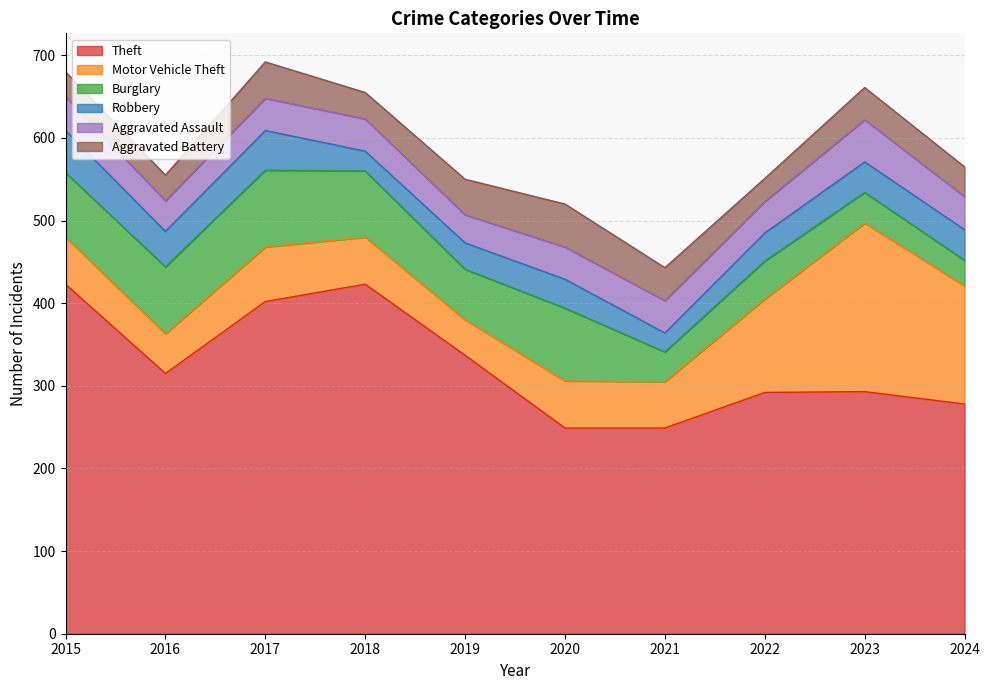

The Aggravated Battery series shows 44 at 2017. True or false?

True